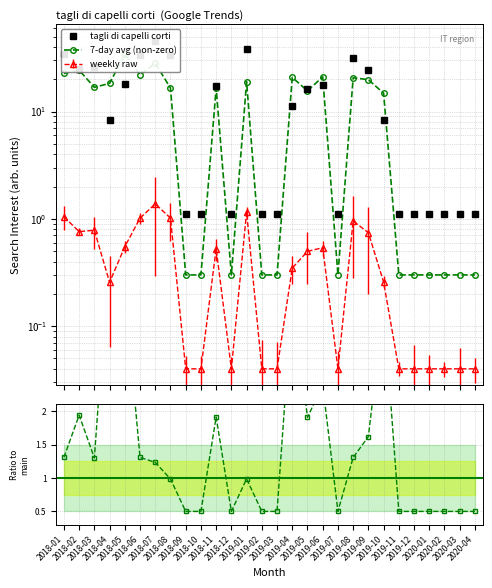

True or false: ratio has a value of 0.5 at 2020-03.

True